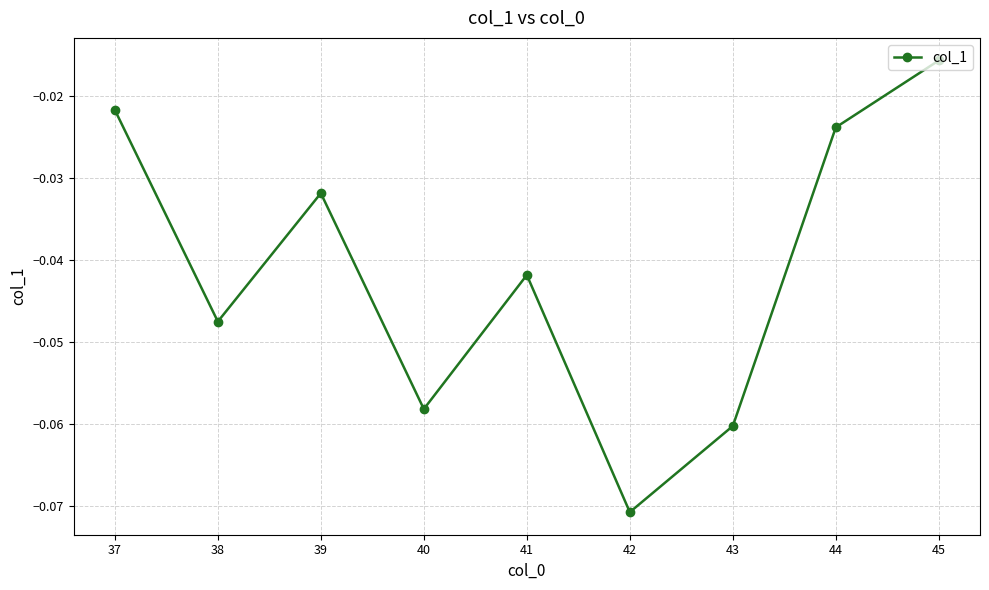

List the labels in order of value, largest first.

45, 37, 44, 39, 41, 38, 40, 43, 42